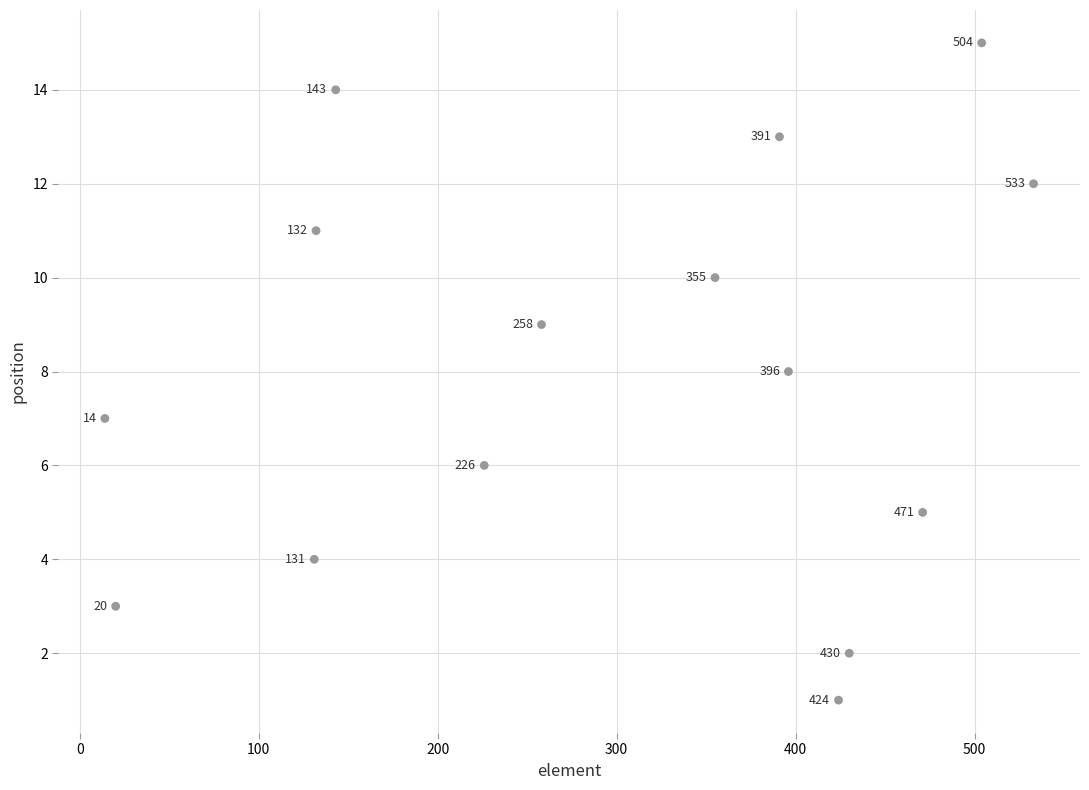

What Y value in the scatter plot is closest to 8?

8